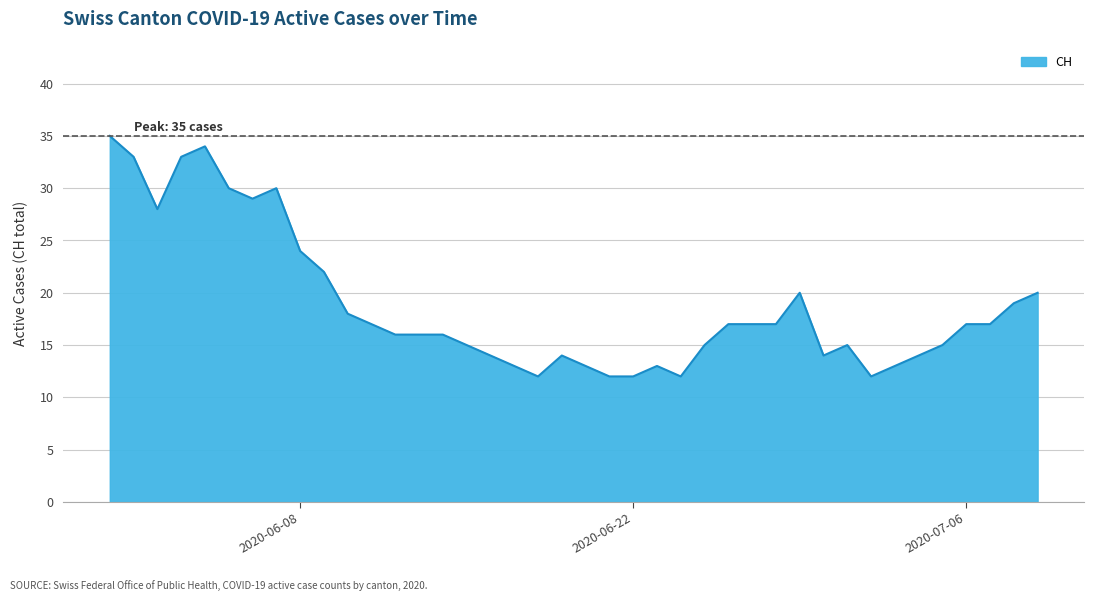

What is the difference between the maximum and minimum values?

23